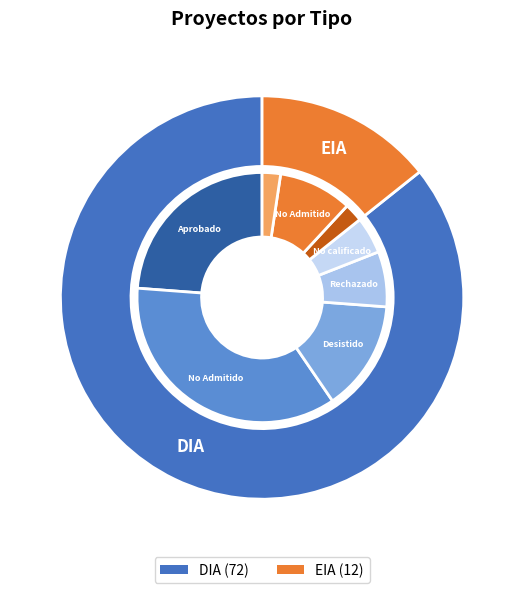

Rank the categories by value from highest to lowest.

DIA, EIA